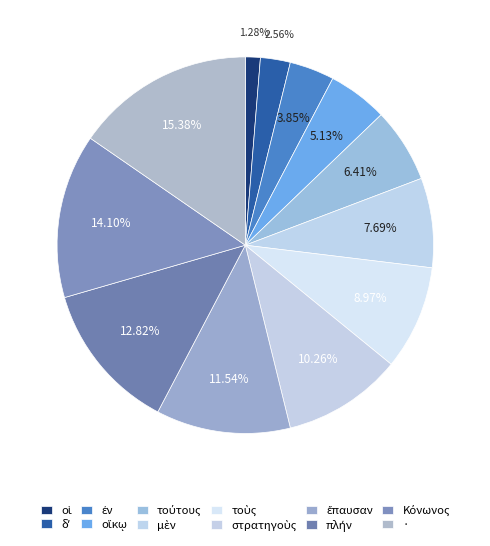

What percentage is the τούτους slice, to the nearest percent?

6%